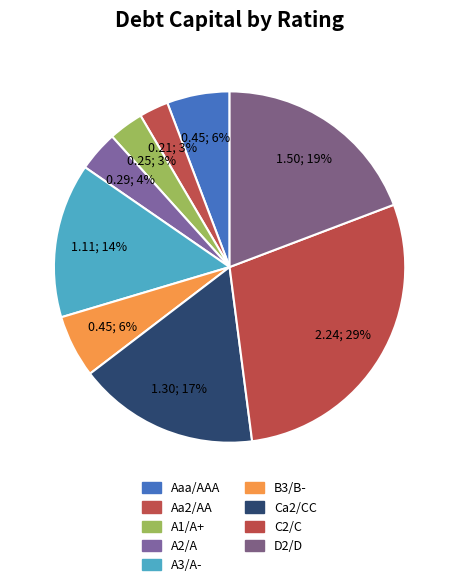

Is it true that D2/D is 14% of the pie?

False